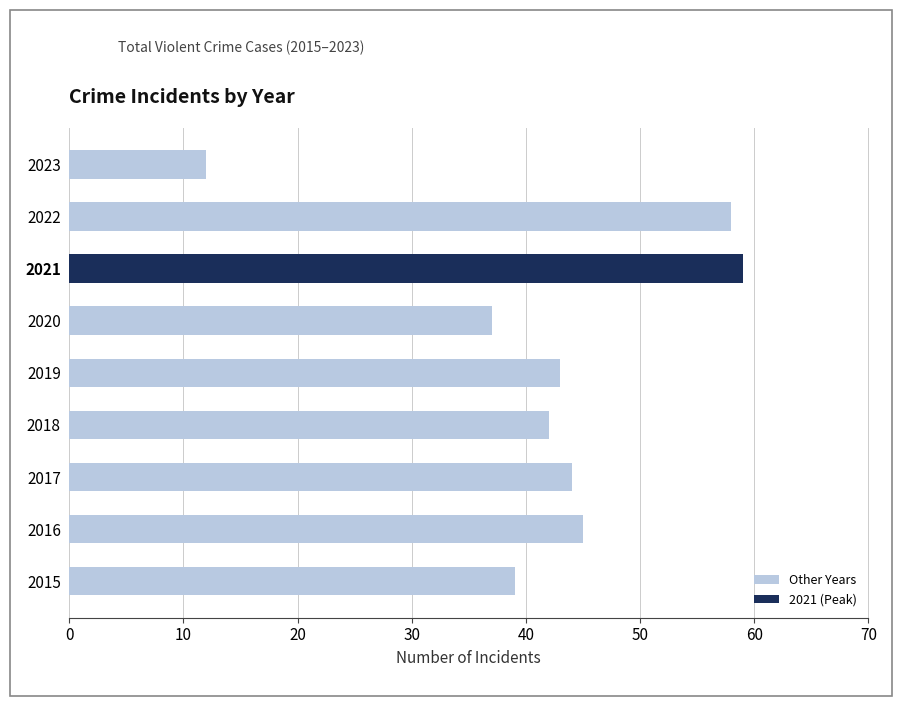

Which has a higher value, 2021 or 2018?

2021